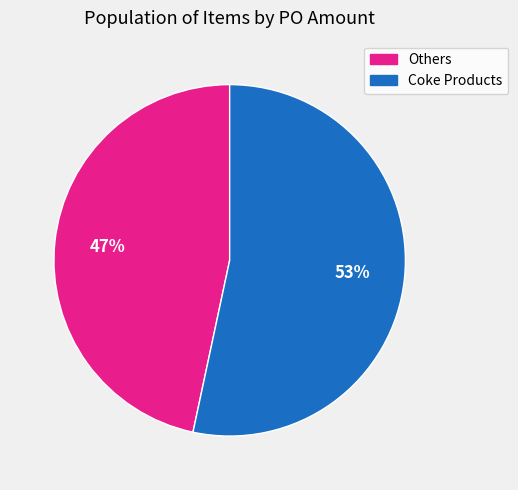

To the nearest percent, what is the average slice percentage?

50%